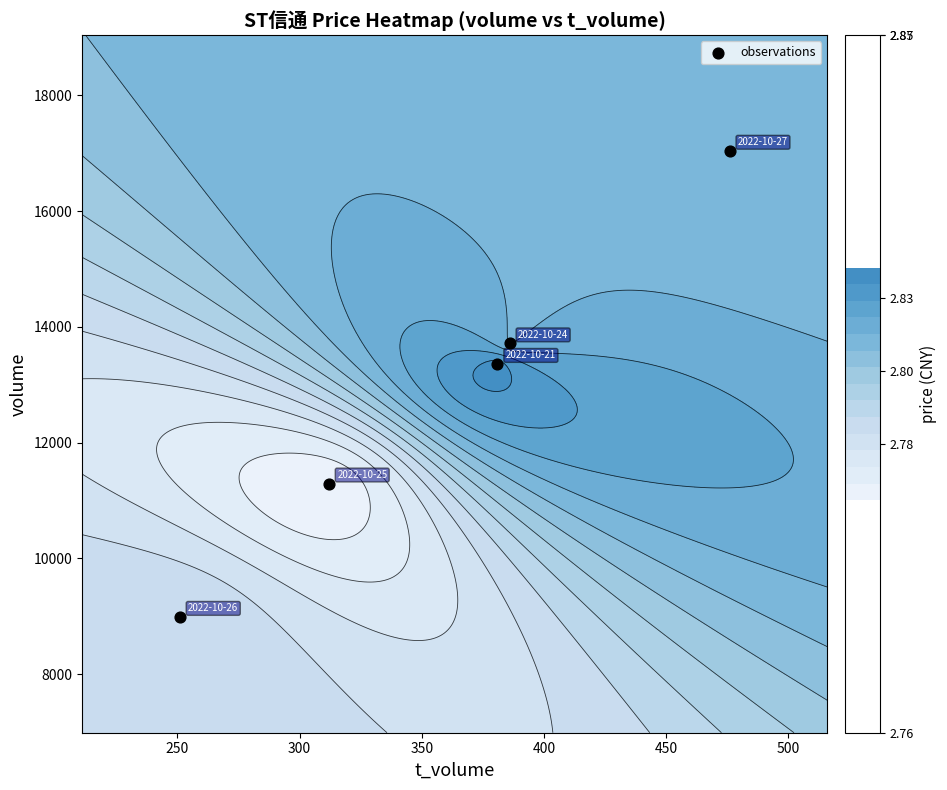

How many data points are less than 13359?

2